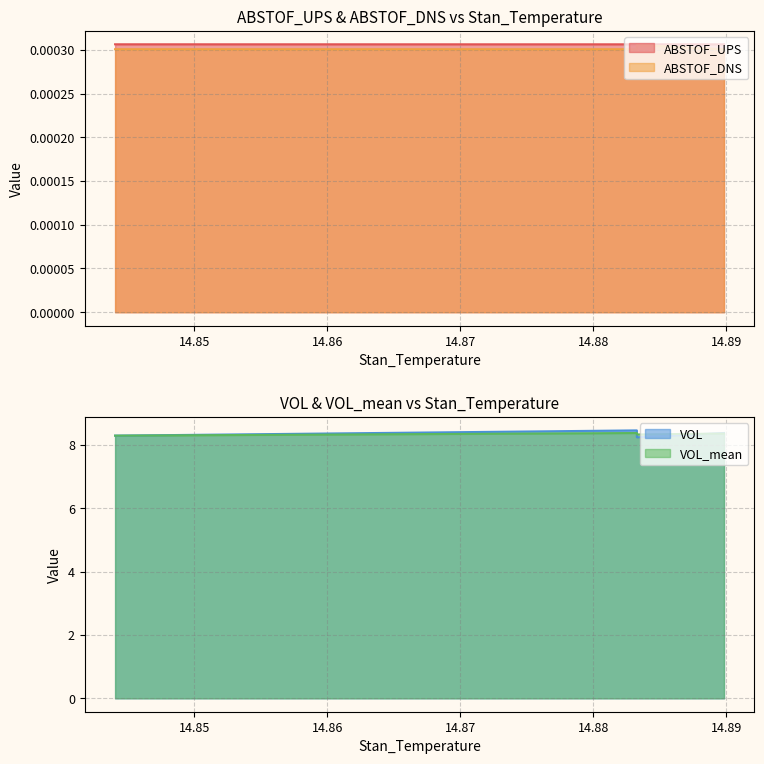

Between 14.88326549530029 and 14.88981628417969, which is larger?

14.88981628417969